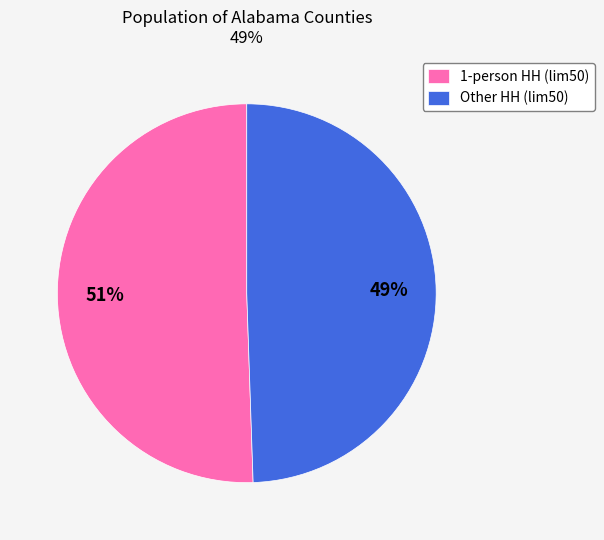

What percentage is the Other HH (lim50) slice, to the nearest percent?

49%